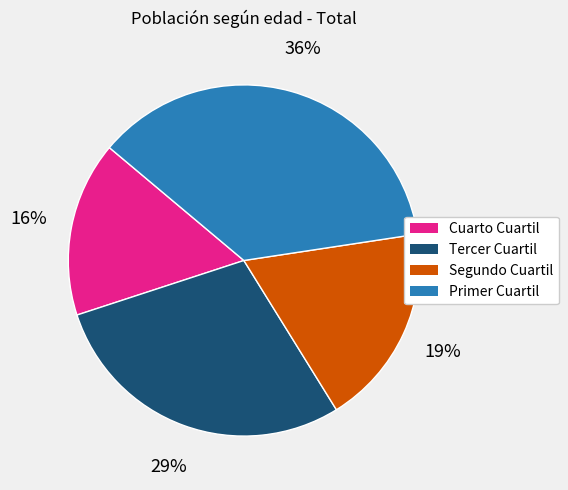

Which category has the biggest portion of the pie?

Primer Cuartil